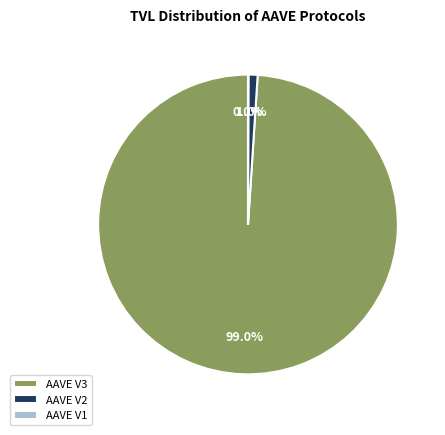

True or false: AAVE V2 accounts for 1% of the total.

True